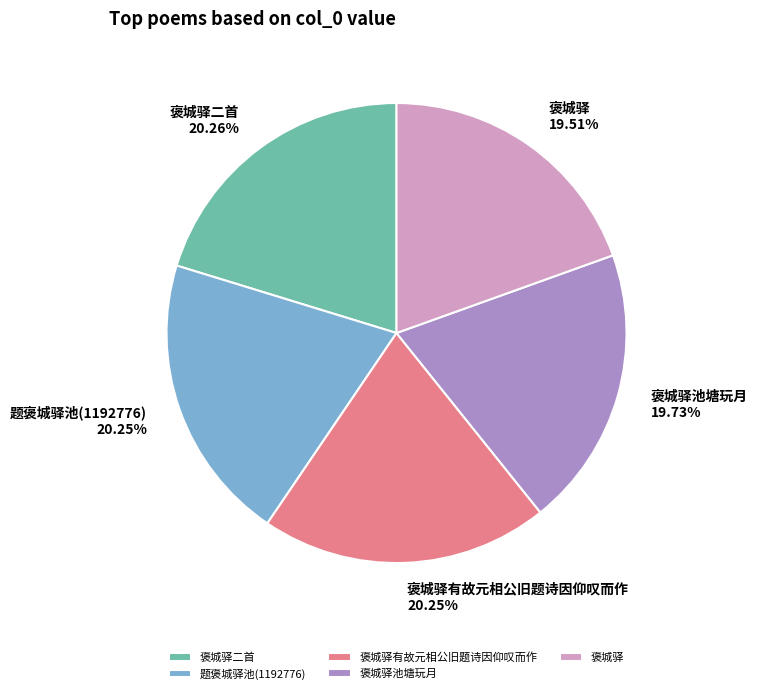

To the nearest percent, what portion does 题褒城驿池(1192776) represent?

20%